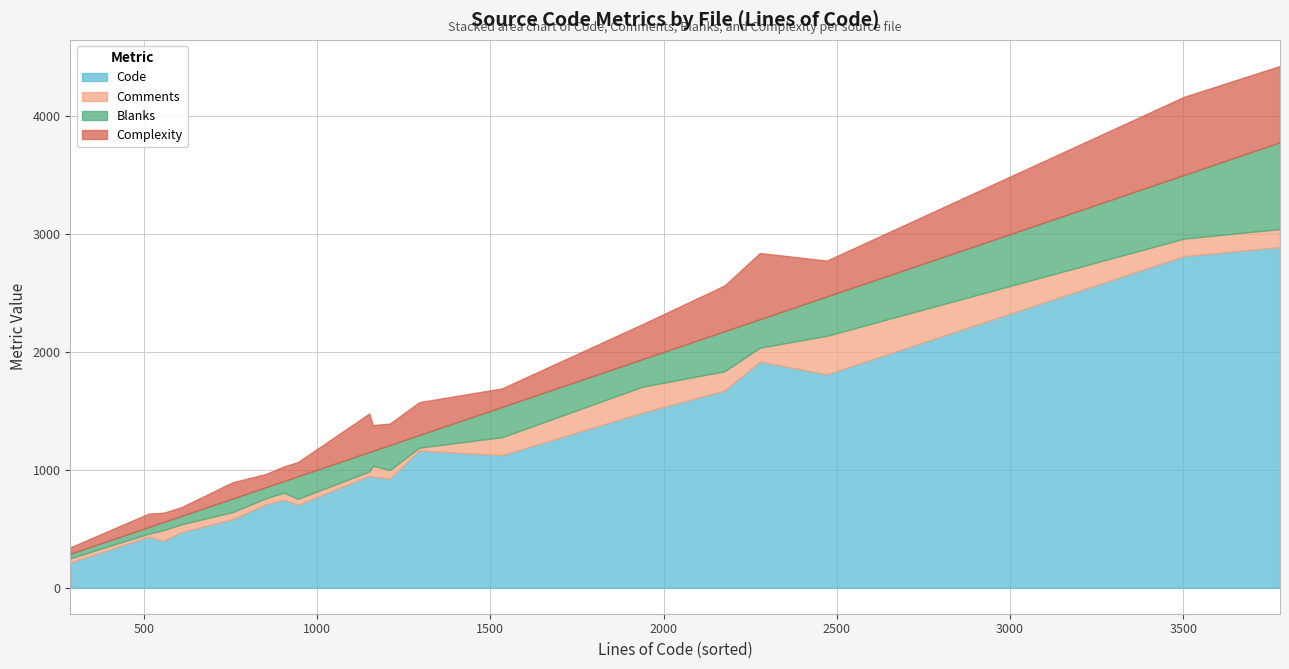

What is the sum of the Complexity values at sc.c and card-tcos.c?

465